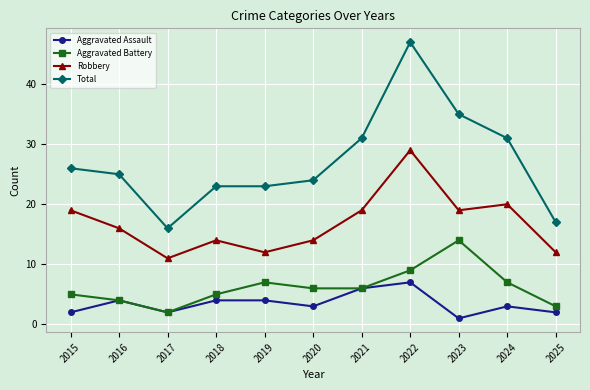

What is the difference between the highest and lowest values at 2023?

34